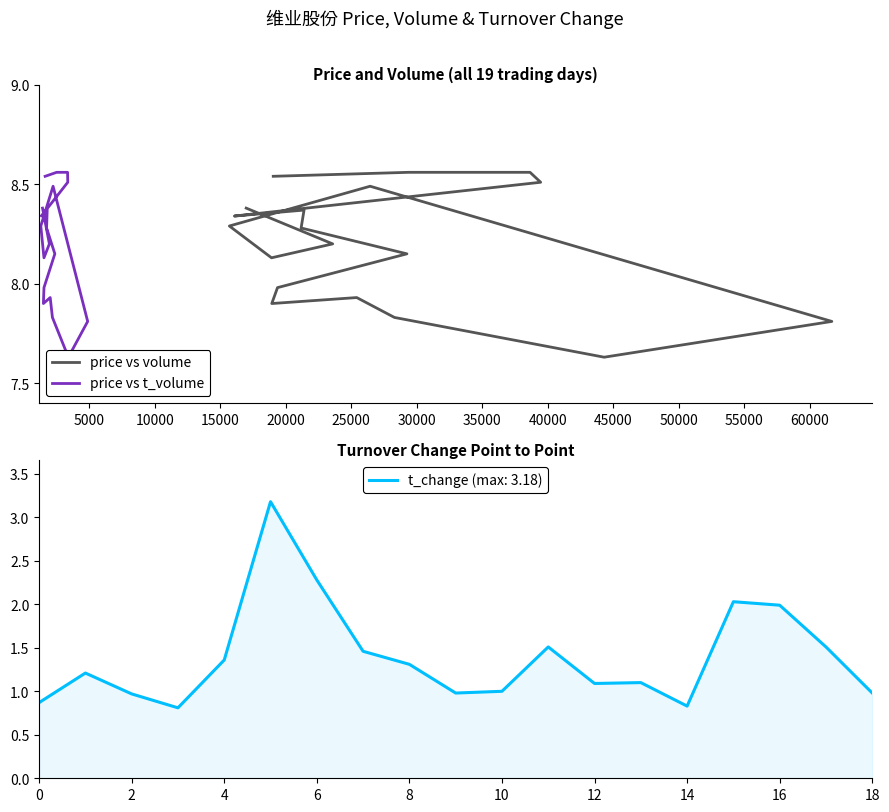

True or false: price vs volume and price vs t_volume intersect in this chart.

False